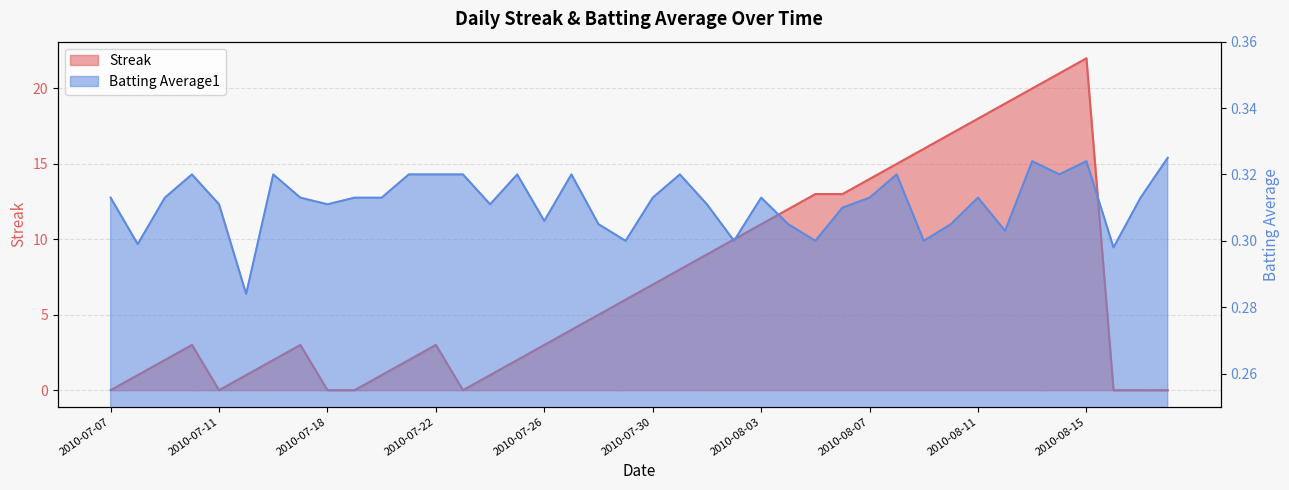

List the labels in order of Batting Average1 value, largest first.

2010-08-18, 2010-08-13, 2010-08-15, 2010-07-10, 2010-07-16, 2010-07-21, 2010-07-22, 2010-07-23, 2010-07-25, 2010-07-27, 2010-07-31, 2010-08-08, 2010-08-14, 2010-07-07, 2010-07-09, 2010-07-17, 2010-07-19, 2010-07-20, 2010-07-30, 2010-08-03, 2010-08-07, 2010-08-11, 2010-08-17, 2010-07-11, 2010-07-18, 2010-07-24, 2010-08-01, 2010-08-06, 2010-07-26, 2010-07-28, 2010-08-04, 2010-08-10, 2010-08-12, 2010-07-29, 2010-08-02, 2010-08-05, 2010-08-09, 2010-07-08, 2010-08-16, 2010-07-15